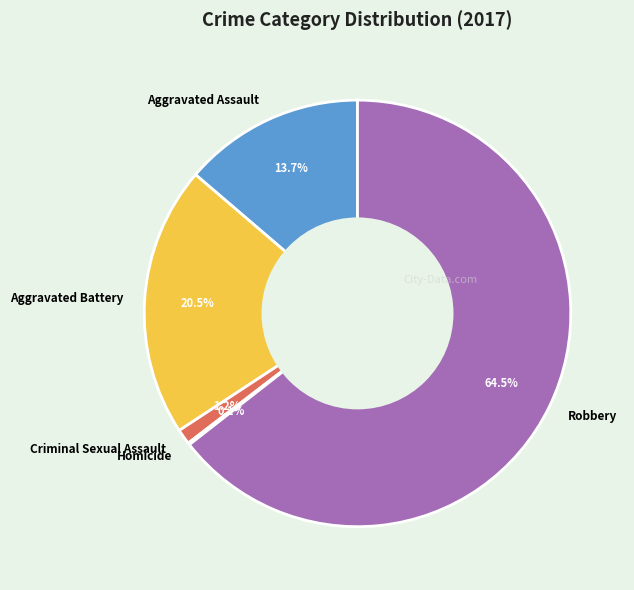

What is the majority slice?

Robbery